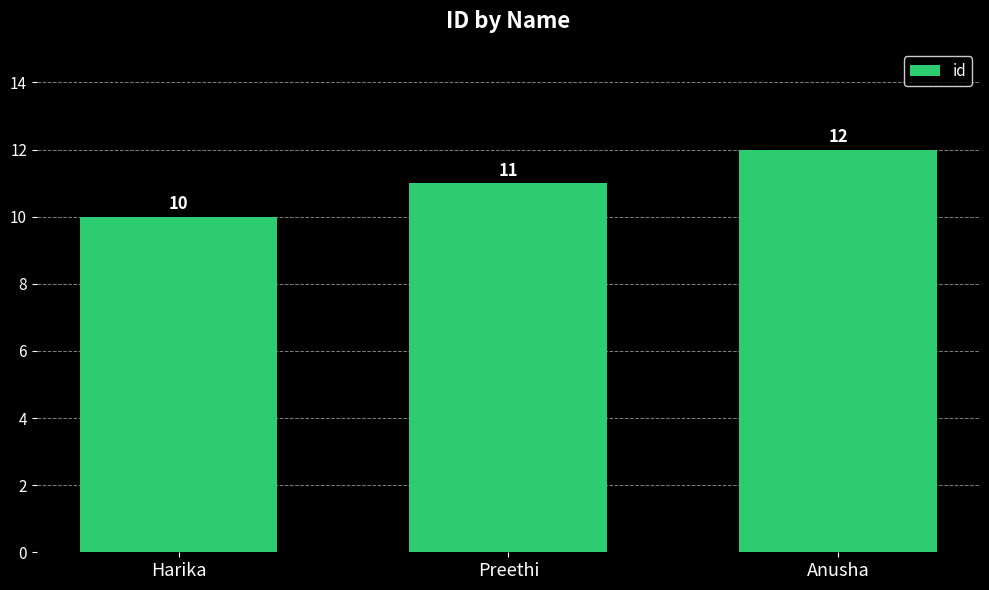

Rank the categories by value from lowest to highest.

Harika, Preethi, Anusha